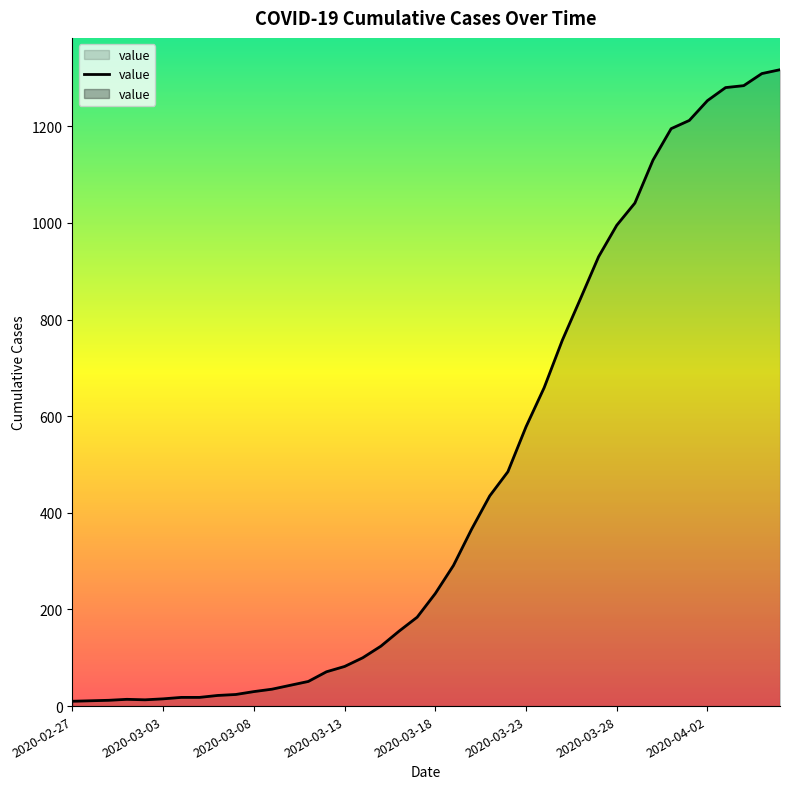

What is the difference between the maximum and second lowest values?

1306